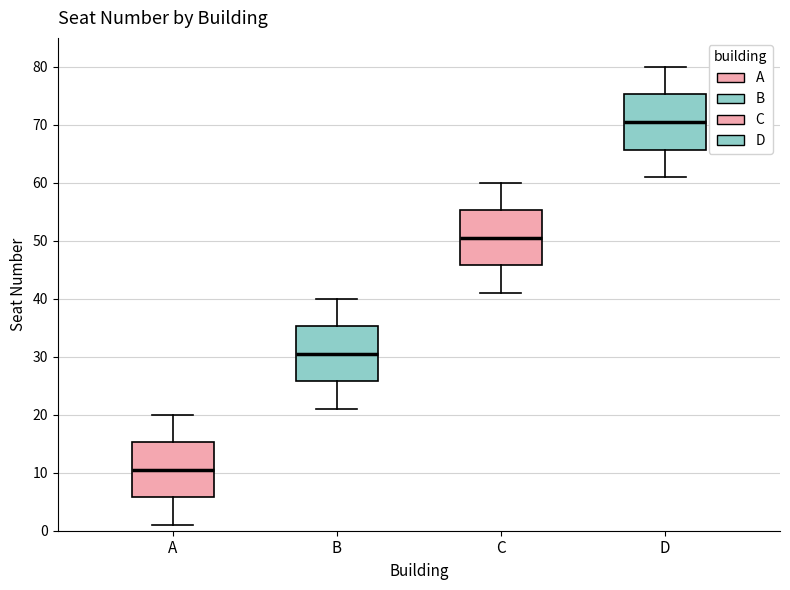

Where does the upper whisker of the box for C end on the y-axis? The values are not printed on the chart, so give them approximately, as read against the axis.

60